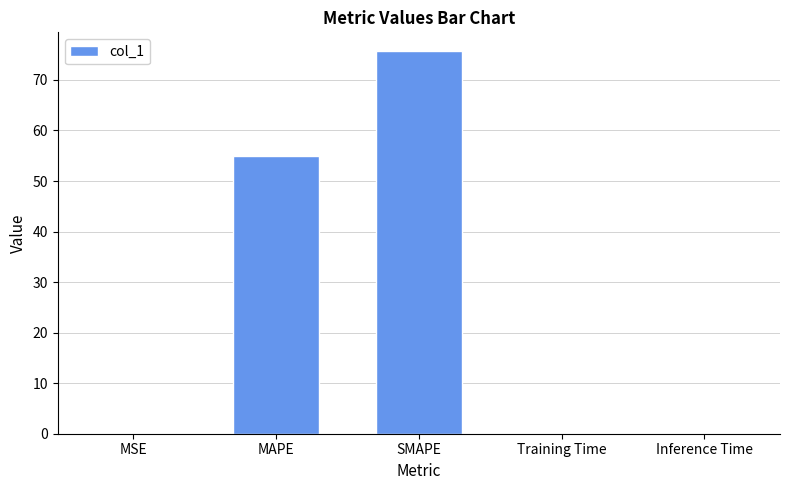

Which has a higher value, SMAPE or MAPE?

SMAPE